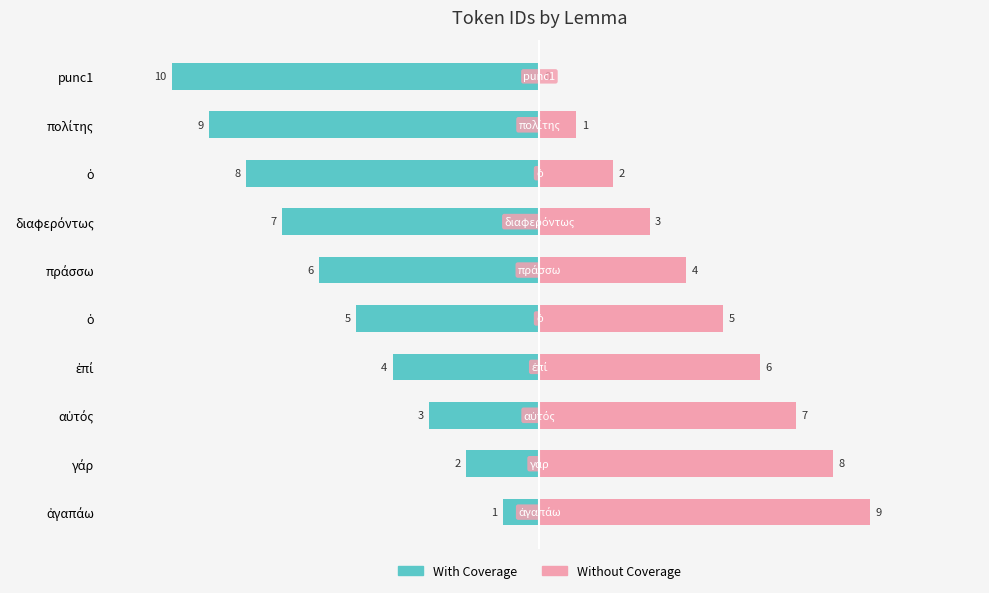

What is the value of the With Coverage bar at the 3rd from the left?

-3